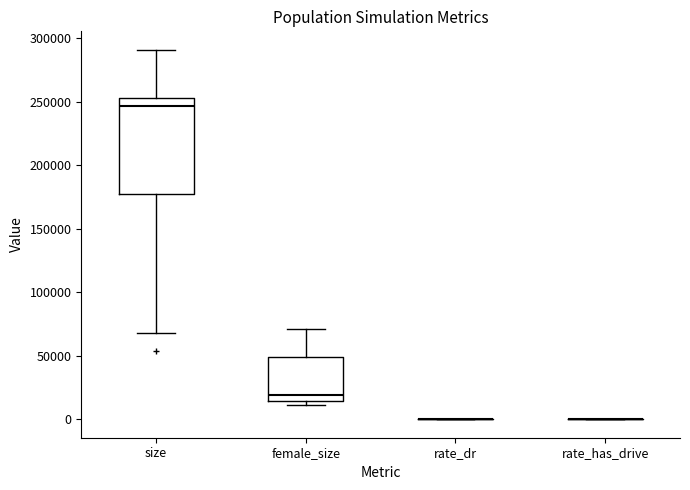

Reading left to right, read every box against the y-axis: the position of its median line, the range the box covers, and the ends of its whiskers. The values are not printed on the chart, so give them approximately, as read against the axis.

size: median 245000, box 180000 to 255000, whiskers 70000 to 290000
female_size: median 20000, box 15000 to 50000, whiskers 10000 to 70000
rate_dr: box collapsed to a line at 0, whiskers 0 to 0
rate_has_drive: box collapsed to a line at 0, whiskers 0 to 0